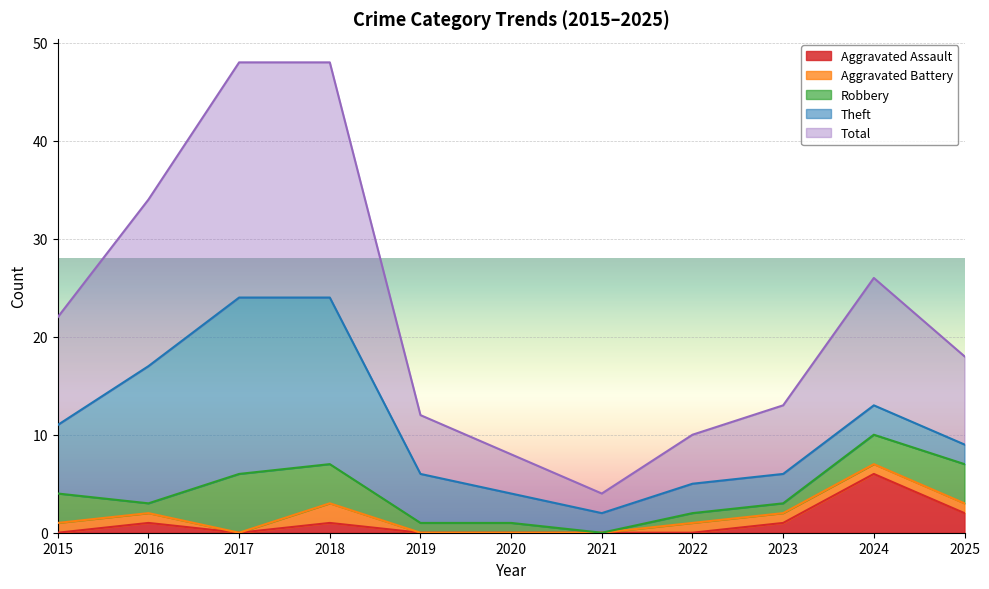

Which category has the lowest value in the Aggravated Battery series?

2017